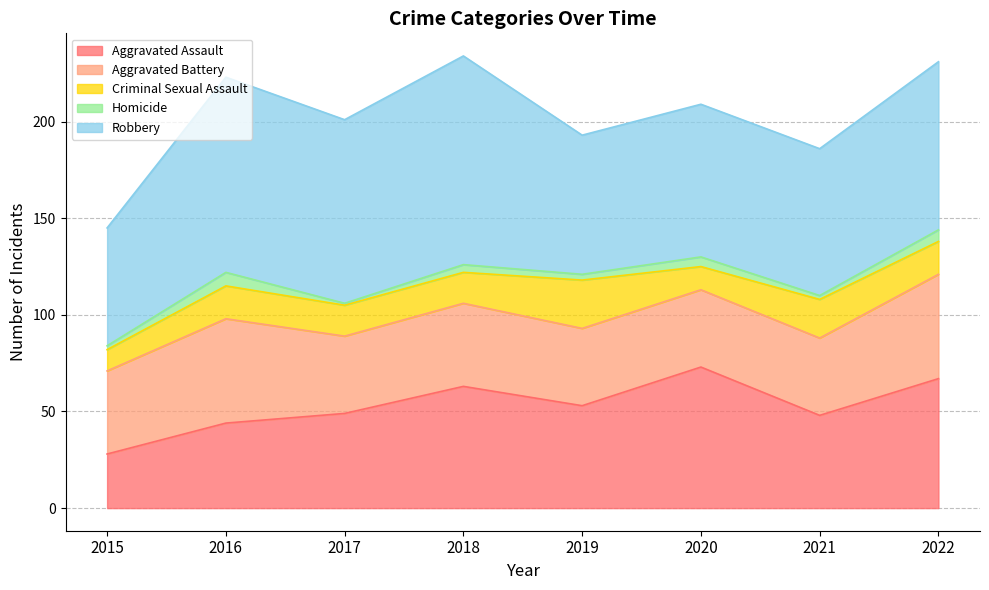

Where does the Aggravated Battery series first go above 43?

2016